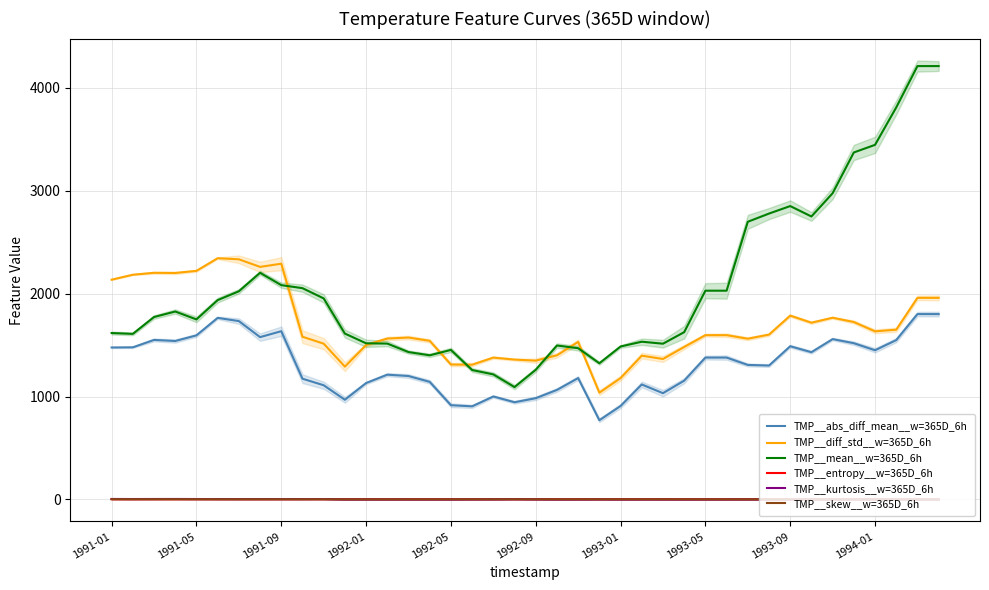

Is it true that TMP__diff_std__w=365D_6h equals 1311.3 at 1992-05?

True